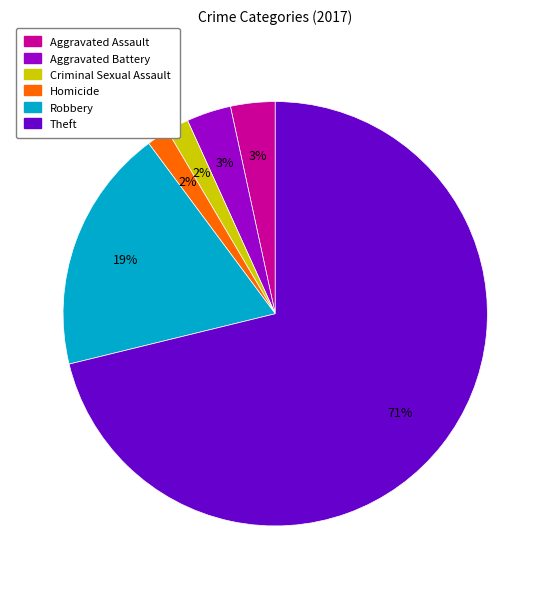

How many slices are in this pie chart?

6